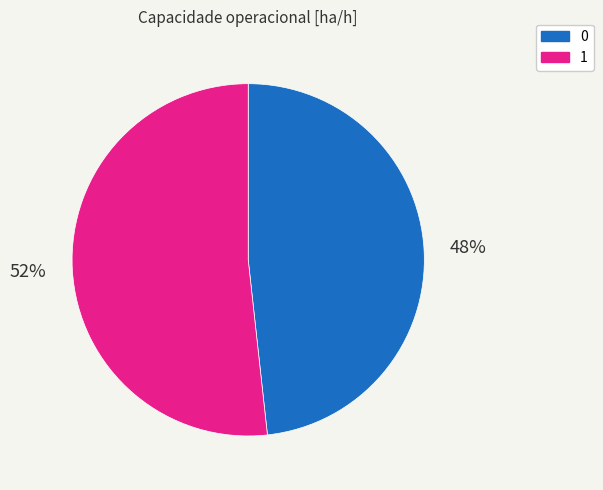

To the nearest percent, what percentage of the pie is 1?

52%